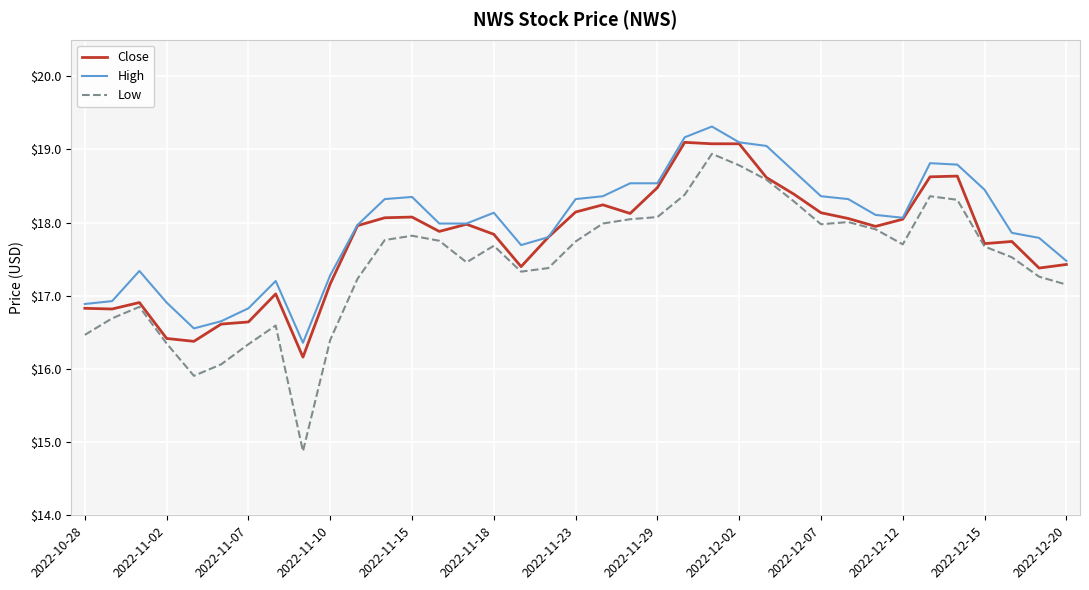

Count the number of categories in the chart.

37